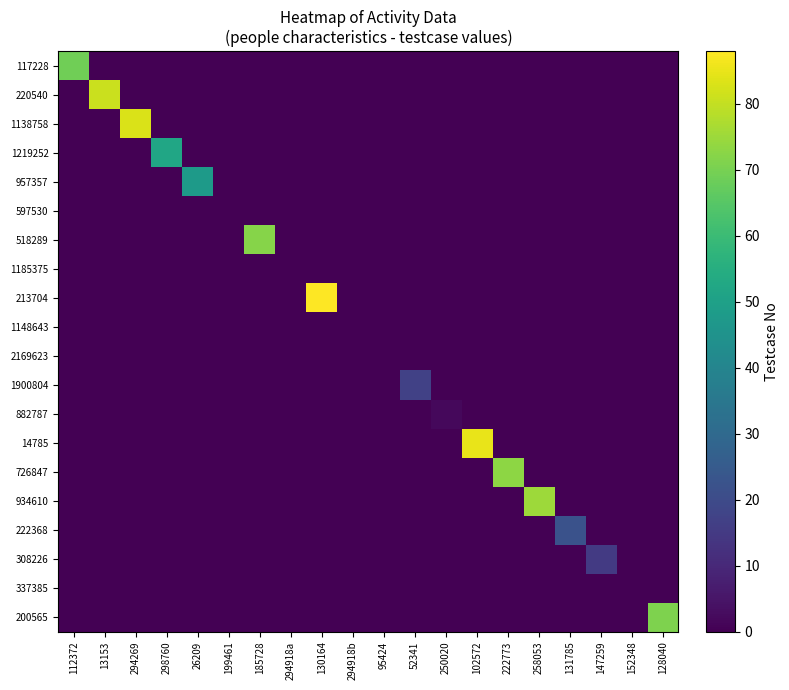

Reading left to right, extract all data points from this chart.

117228: 112372=69	13153=0	294269=0	298760=0	26209=0	199461=0	185728=0	294918a=0	130164=0	294918b=0	95424=0	52341=0	250020=0	102572=0	222773=0	258053=0	131785=0	147259=0	152348=0	128040=0
220540: 112372=0	13153=81	294269=0	298760=0	26209=0	199461=0	185728=0	294918a=0	130164=0	294918b=0	95424=0	52341=0	250020=0	102572=0	222773=0	258053=0	131785=0	147259=0	152348=0	128040=0
1138758: 112372=0	13153=0	294269=83	298760=0	26209=0	199461=0	185728=0	294918a=0	130164=0	294918b=0	95424=0	52341=0	250020=0	102572=0	222773=0	258053=0	131785=0	147259=0	152348=0	128040=0
1219252: 112372=0	13153=0	294269=0	298760=52	26209=0	199461=0	185728=0	294918a=0	130164=0	294918b=0	95424=0	52341=0	250020=0	102572=0	222773=0	258053=0	131785=0	147259=0	152348=0	128040=0
957357: 112372=0	13153=0	294269=0	298760=0	26209=48	199461=0	185728=0	294918a=0	130164=0	294918b=0	95424=0	52341=0	250020=0	102572=0	222773=0	258053=0	131785=0	147259=0	152348=0	128040=0
597530: 112372=0	13153=0	294269=0	298760=0	26209=0	199461=0	185728=0	294918a=0	130164=0	294918b=0	95424=0	52341=0	250020=0	102572=0	222773=0	258053=0	131785=0	147259=0	152348=0	128040=0
518289: 112372=0	13153=0	294269=0	298760=0	26209=0	199461=0	185728=72	294918a=0	130164=0	294918b=0	95424=0	52341=0	250020=0	102572=0	222773=0	258053=0	131785=0	147259=0	152348=0	128040=0
1185375: 112372=0	13153=0	294269=0	298760=0	26209=0	199461=0	185728=0	294918a=0	130164=0	294918b=0	95424=0	52341=0	250020=0	102572=0	222773=0	258053=0	131785=0	147259=0	152348=0	128040=0
213704: 112372=0	13153=0	294269=0	298760=0	26209=0	199461=0	185728=0	294918a=0	130164=88	294918b=0	95424=0	52341=0	250020=0	102572=0	222773=0	258053=0	131785=0	147259=0	152348=0	128040=0
1148643: 112372=0	13153=0	294269=0	298760=0	26209=0	199461=0	185728=0	294918a=0	130164=0	294918b=0	95424=0	52341=0	250020=0	102572=0	222773=0	258053=0	131785=0	147259=0	152348=0	128040=0
2169623: 112372=0	13153=0	294269=0	298760=0	26209=0	199461=0	185728=0	294918a=0	130164=0	294918b=0	95424=0	52341=0	250020=0	102572=0	222773=0	258053=0	131785=0	147259=0	152348=0	128040=0
1900804: 112372=0	13153=0	294269=0	298760=0	26209=0	199461=0	185728=0	294918a=0	130164=0	294918b=0	95424=0	52341=17	250020=0	102572=0	222773=0	258053=0	131785=0	147259=0	152348=0	128040=0
882787: 112372=0	13153=0	294269=0	298760=0	26209=0	199461=0	185728=0	294918a=0	130164=0	294918b=0	95424=0	52341=0	250020=2	102572=0	222773=0	258053=0	131785=0	147259=0	152348=0	128040=0
14785: 112372=0	13153=0	294269=0	298760=0	26209=0	199461=0	185728=0	294918a=0	130164=0	294918b=0	95424=0	52341=0	250020=0	102572=85	222773=0	258053=0	131785=0	147259=0	152348=0	128040=0
726847: 112372=0	13153=0	294269=0	298760=0	26209=0	199461=0	185728=0	294918a=0	130164=0	294918b=0	95424=0	52341=0	250020=0	102572=0	222773=73	258053=0	131785=0	147259=0	152348=0	128040=0
934610: 112372=0	13153=0	294269=0	298760=0	26209=0	199461=0	185728=0	294918a=0	130164=0	294918b=0	95424=0	52341=0	250020=0	102572=0	222773=0	258053=75	131785=0	147259=0	152348=0	128040=0
222368: 112372=0	13153=0	294269=0	298760=0	26209=0	199461=0	185728=0	294918a=0	130164=0	294918b=0	95424=0	52341=0	250020=0	102572=0	222773=0	258053=0	131785=22	147259=0	152348=0	128040=0
308226: 112372=0	13153=0	294269=0	298760=0	26209=0	199461=0	185728=0	294918a=0	130164=0	294918b=0	95424=0	52341=0	250020=0	102572=0	222773=0	258053=0	131785=0	147259=15	152348=0	128040=0
337385: 112372=0	13153=0	294269=0	298760=0	26209=0	199461=0	185728=0	294918a=0	130164=0	294918b=0	95424=0	52341=0	250020=0	102572=0	222773=0	258053=0	131785=0	147259=0	152348=0	128040=0
200565: 112372=0	13153=0	294269=0	298760=0	26209=0	199461=0	185728=0	294918a=0	130164=0	294918b=0	95424=0	52341=0	250020=0	102572=0	222773=0	258053=0	131785=0	147259=0	152348=0	128040=71